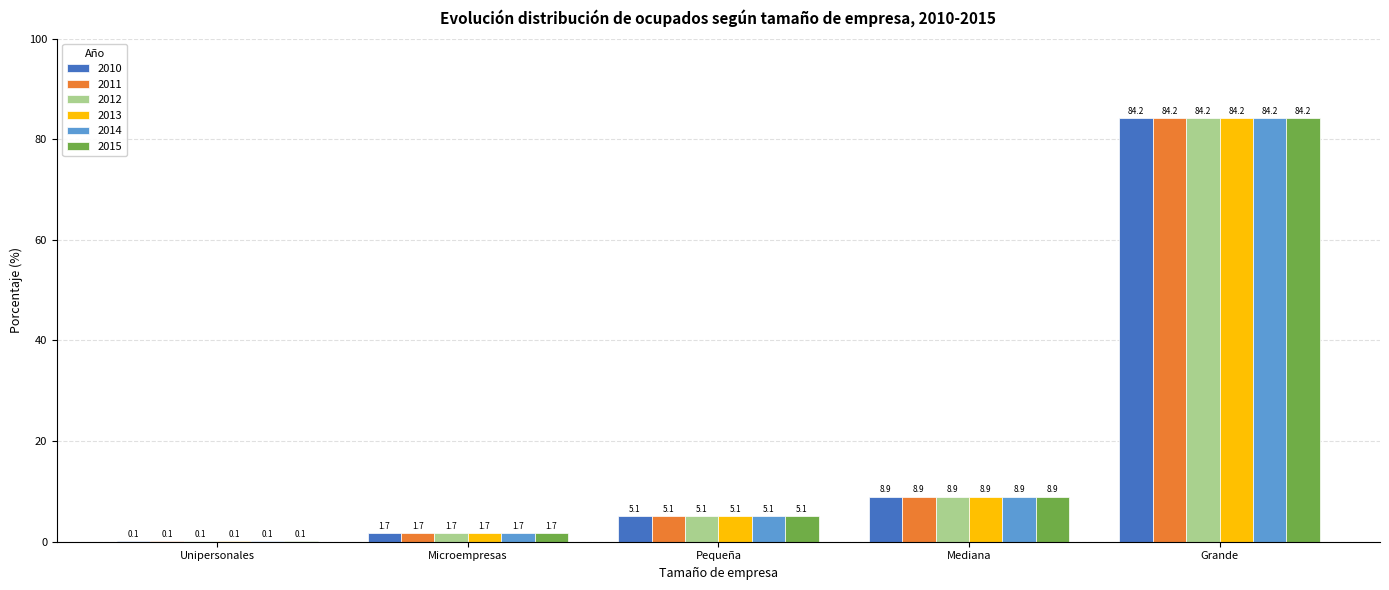

Which category has the highest value in the 2012 series?

Grande